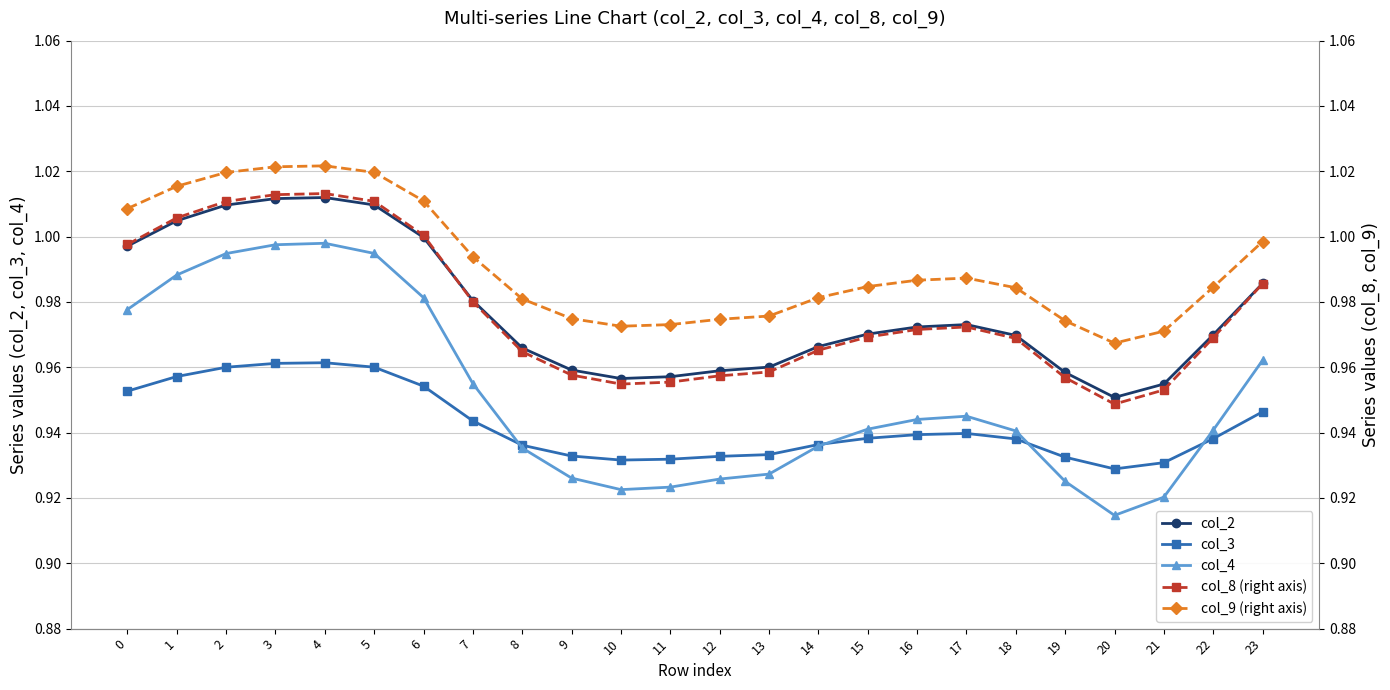

How many lines are shown in the chart?

5